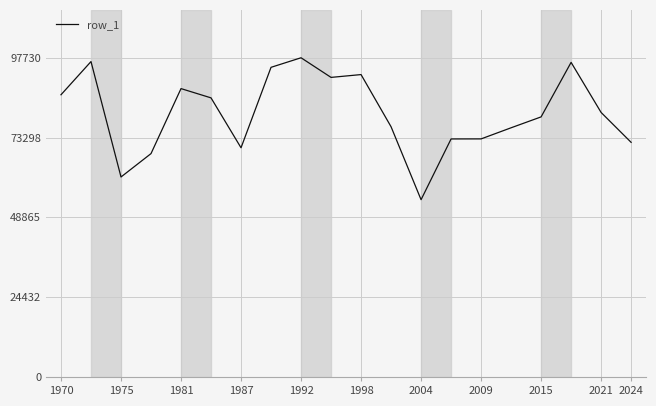

What is the maximum value shown in the chart?

97730.9